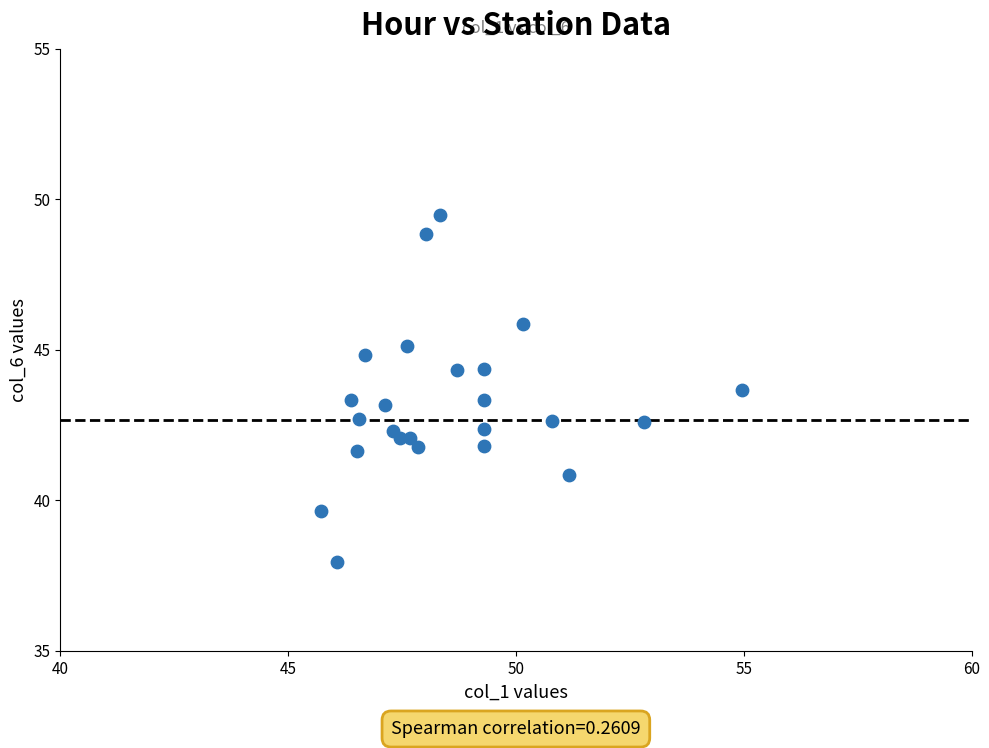

What is the range of X values (max minus min)?

9.2